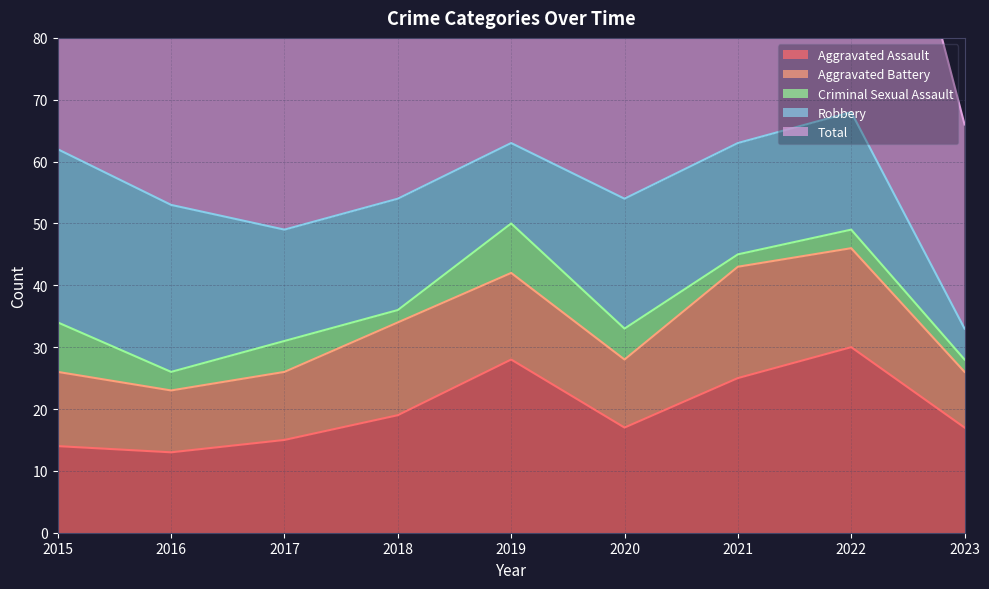

What is the lowest value of the Robbery series?

5